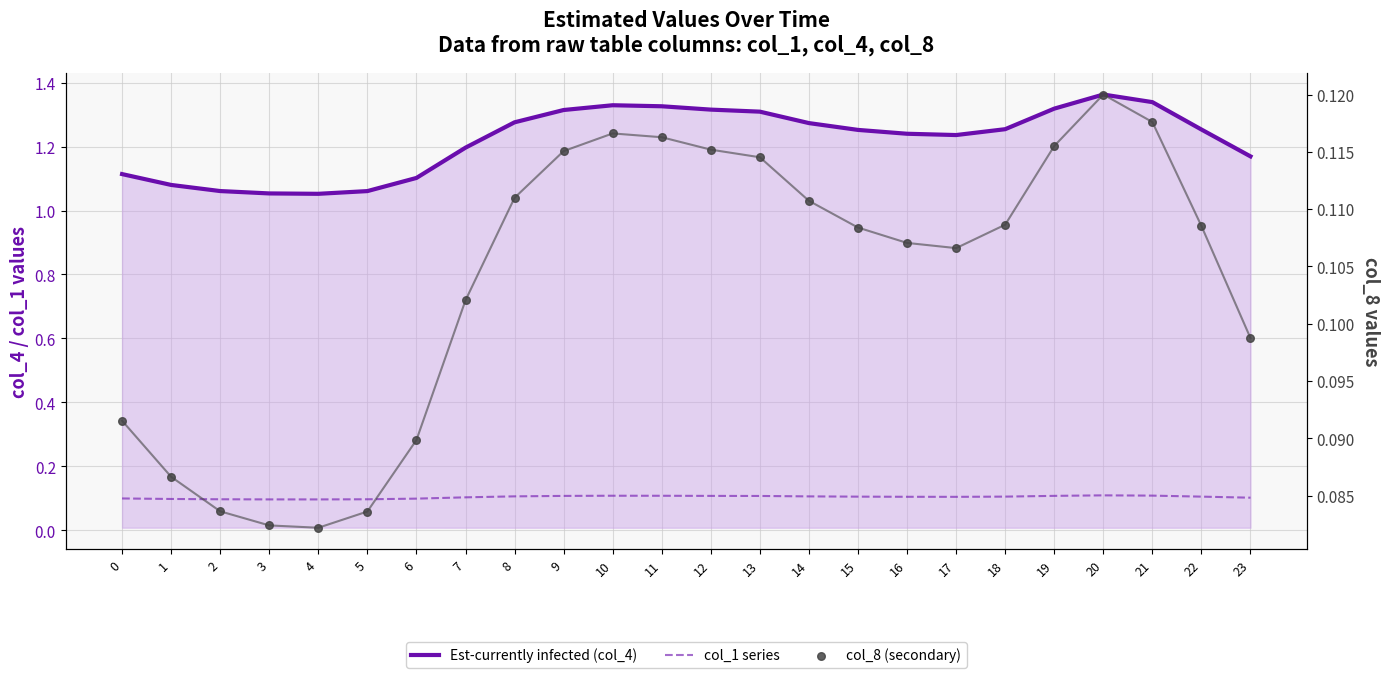

What are all the series names shown in the legend?

Est-currently infected (col_4), col_1 series, col_8 (secondary)